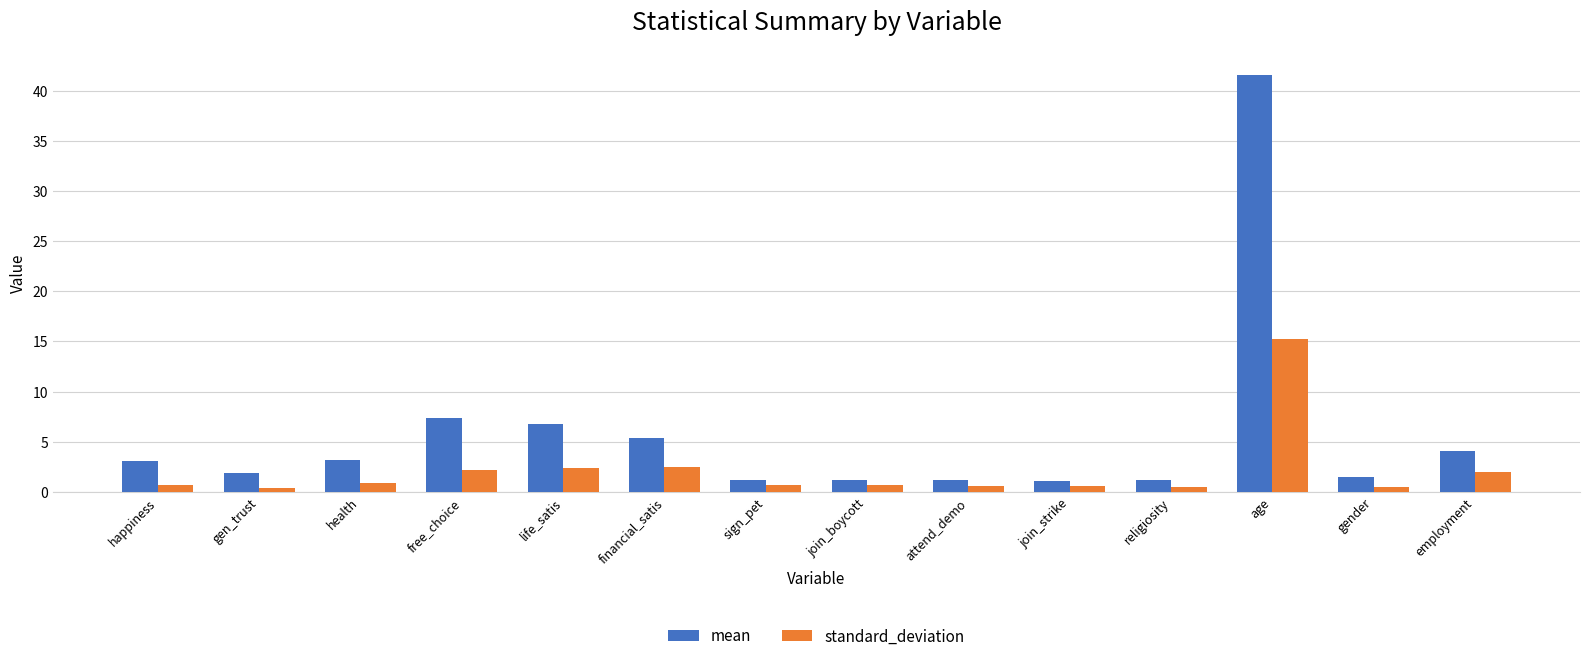

Rank the series by their maximum value, from lowest to highest.

standard_deviation, mean